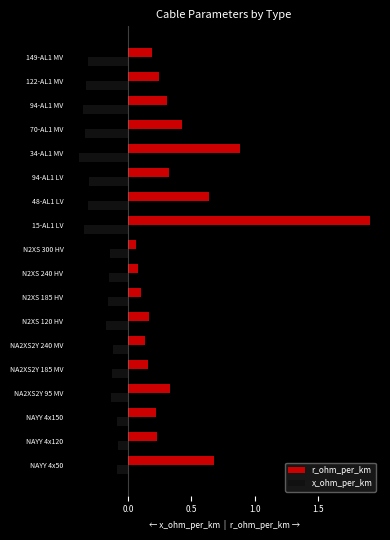

Which label corresponds to the largest value in the chart?

15-AL1 LV